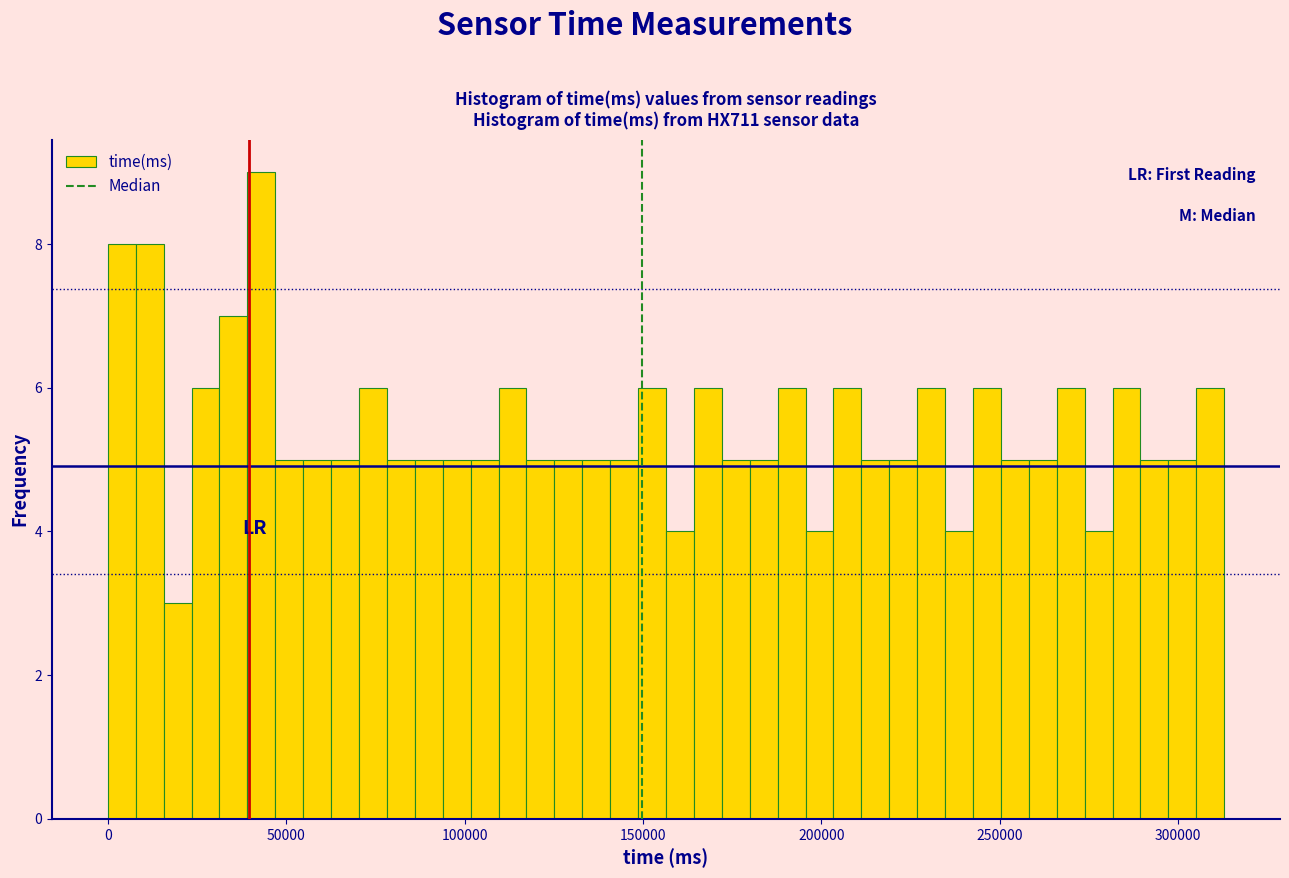

Around what value on the x-axis is the tallest bar? Give the approximate position of its centre, as read against the axis.

45000